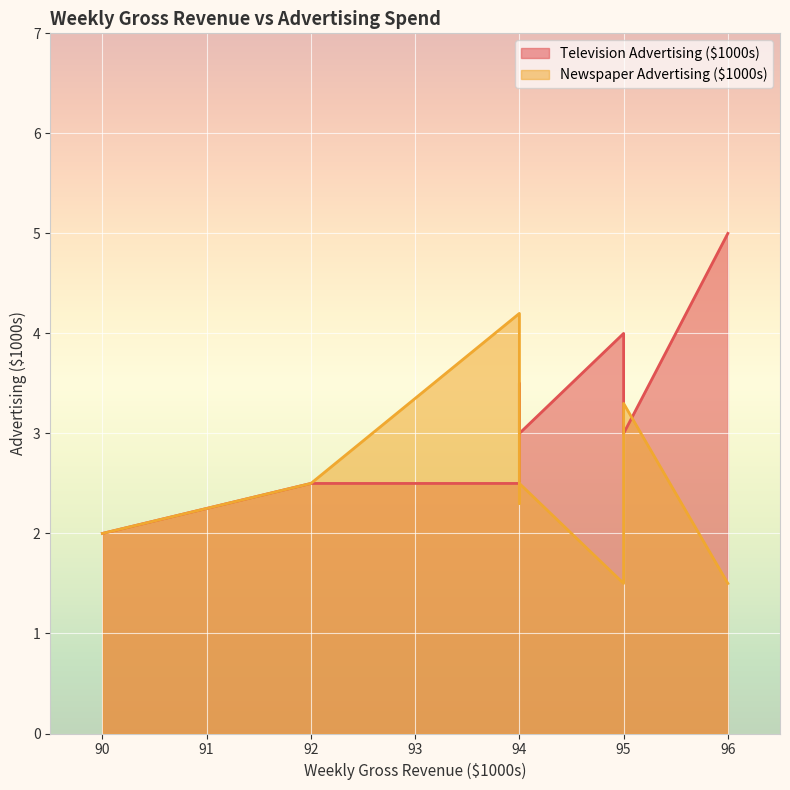

How many distinct data groups are displayed?

2